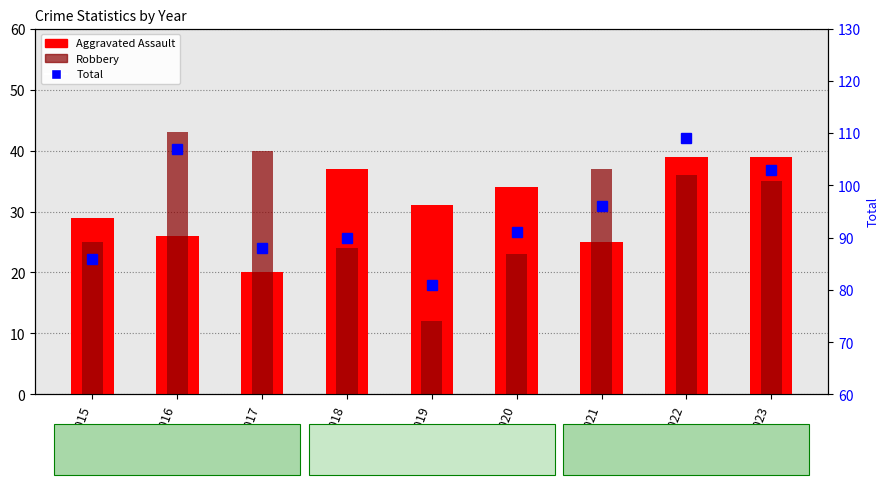

Rank the series by their maximum value, from lowest to highest.

Aggravated Assault, Robbery, Total